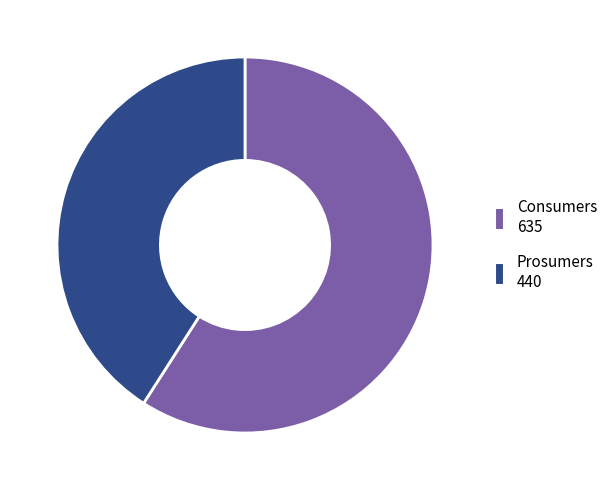

Which has a higher value, Prosumers or Consumers?

Consumers